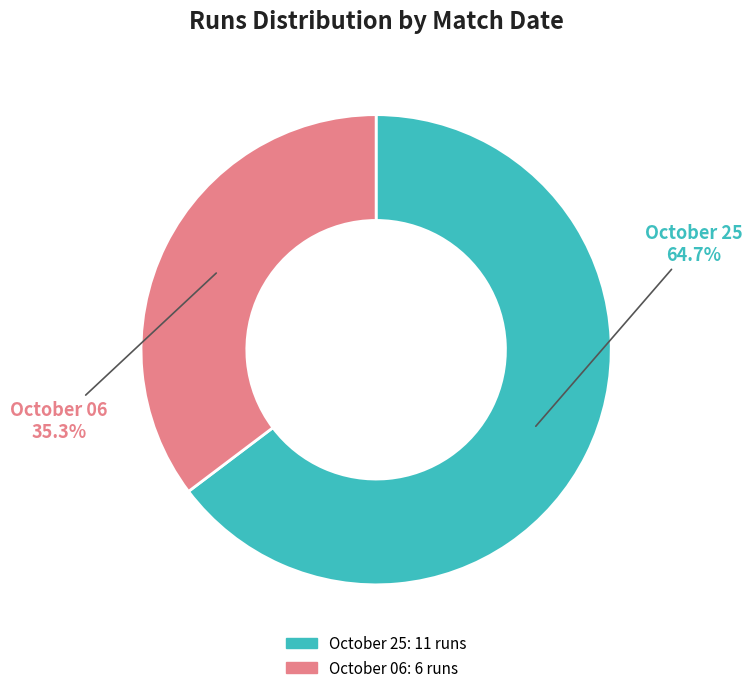

What is the smallest slice in the pie chart?

October 06